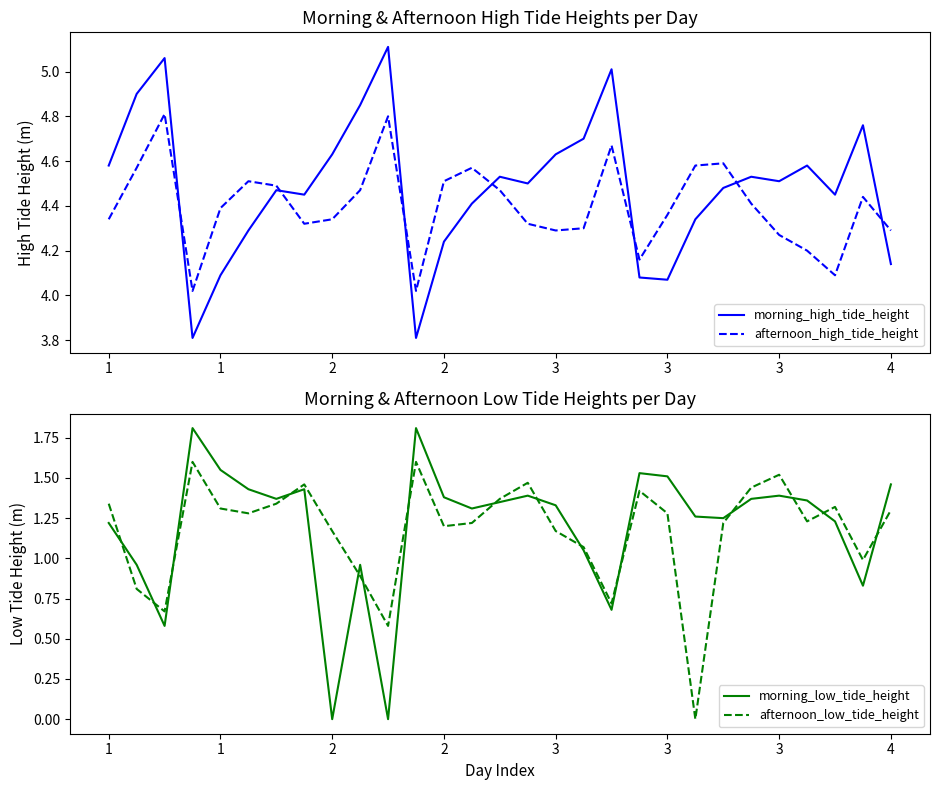

True or false: afternoon_high_tide_height and afternoon_low_tide_height cross at least once.

False